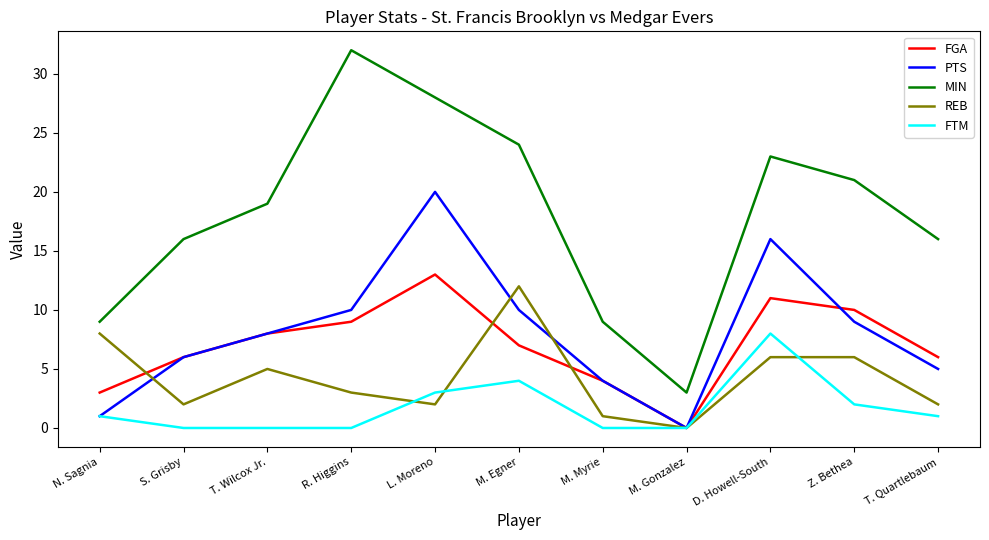

What is the spread (max minus min) of values at S. Grisby?

16